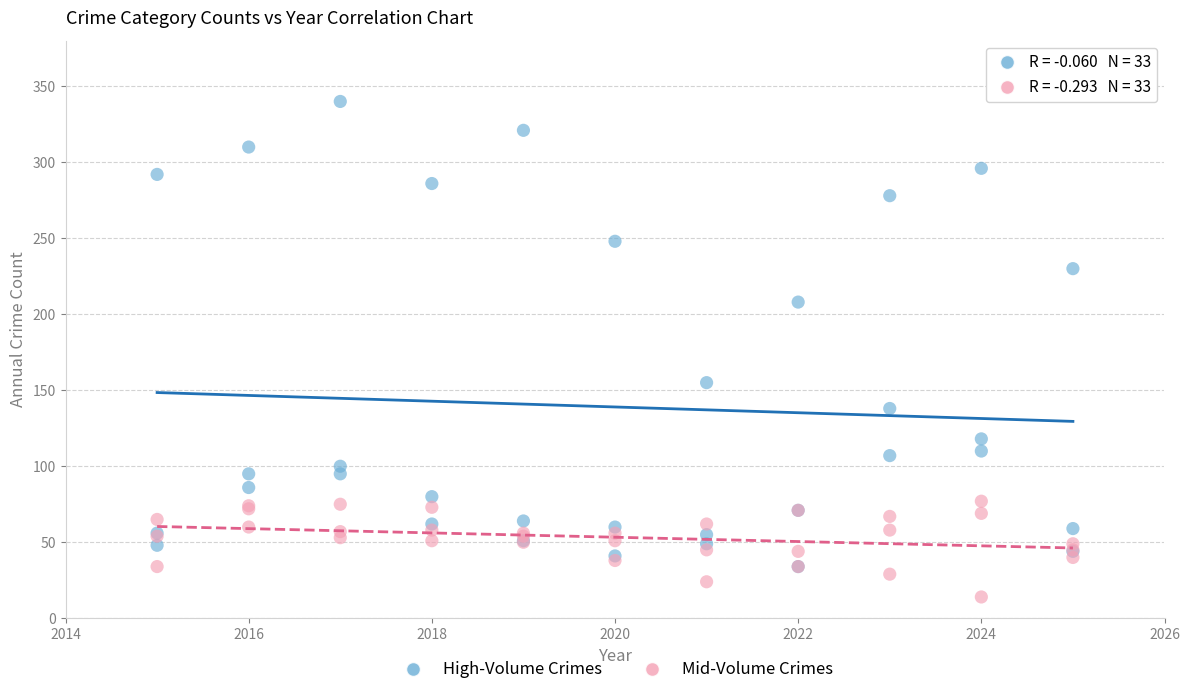

Across all series, what Y value is closest to 177?

155